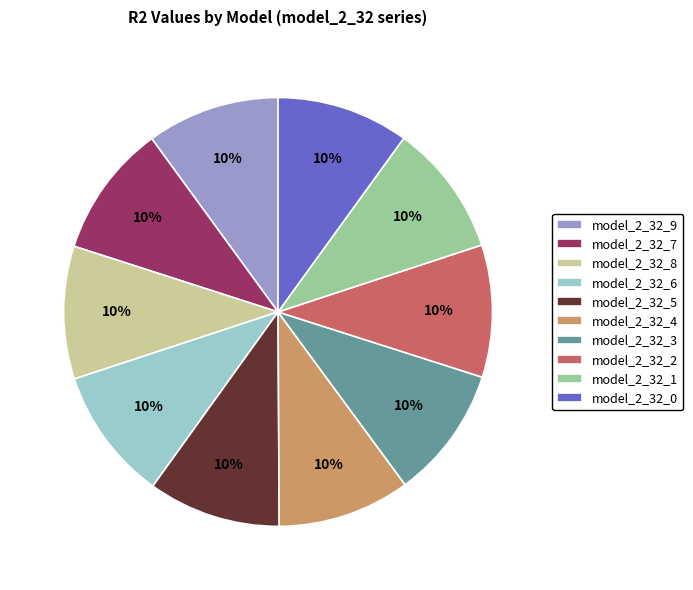

Do model_2_32_6 and model_2_32_0 together represent more than half of the pie?

No